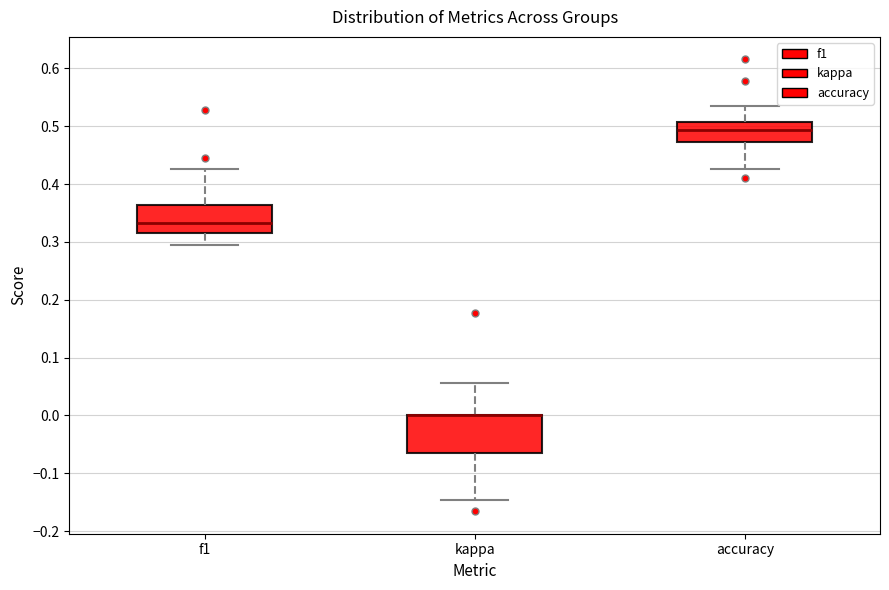

Reading left to right, read every box against the y-axis: the position of its median line, the range the box covers, and the ends of its whiskers. The values are not printed on the chart, so give them approximately, as read against the axis.

f1: median 0.33, box 0.32 to 0.36, whiskers 0.29 to 0.43
kappa: median 0.00 (drawn on the box's upper edge), box -0.07 to 0.00, whiskers -0.15 to 0.06
accuracy: median 0.49, box 0.47 to 0.51, whiskers 0.43 to 0.53